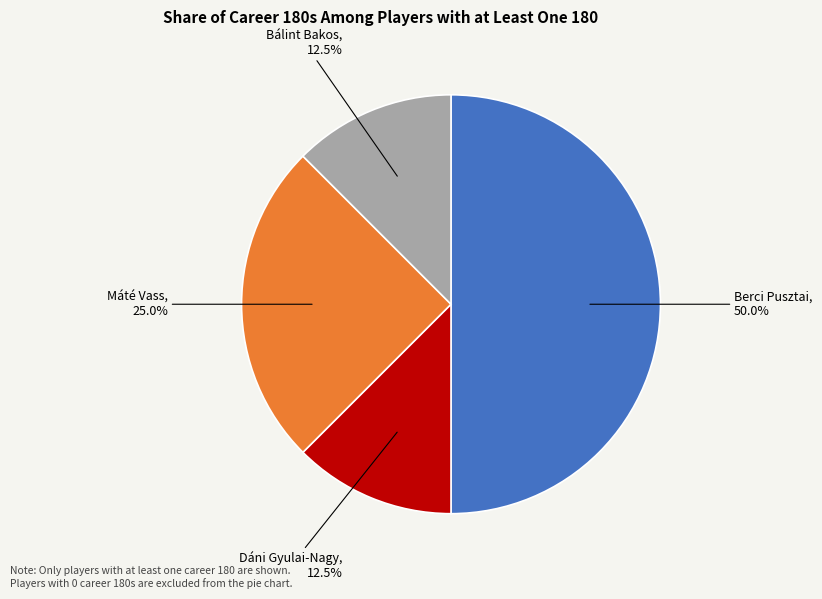

Is Máté Vass the majority of the pie?

No